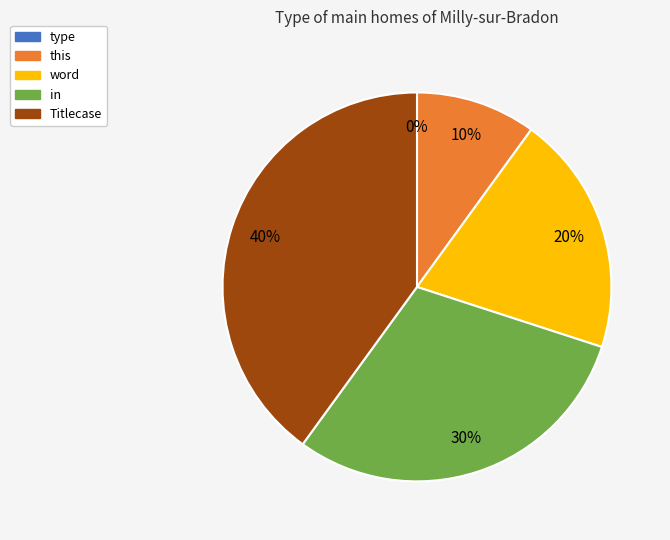

How many segments does this pie chart have?

5